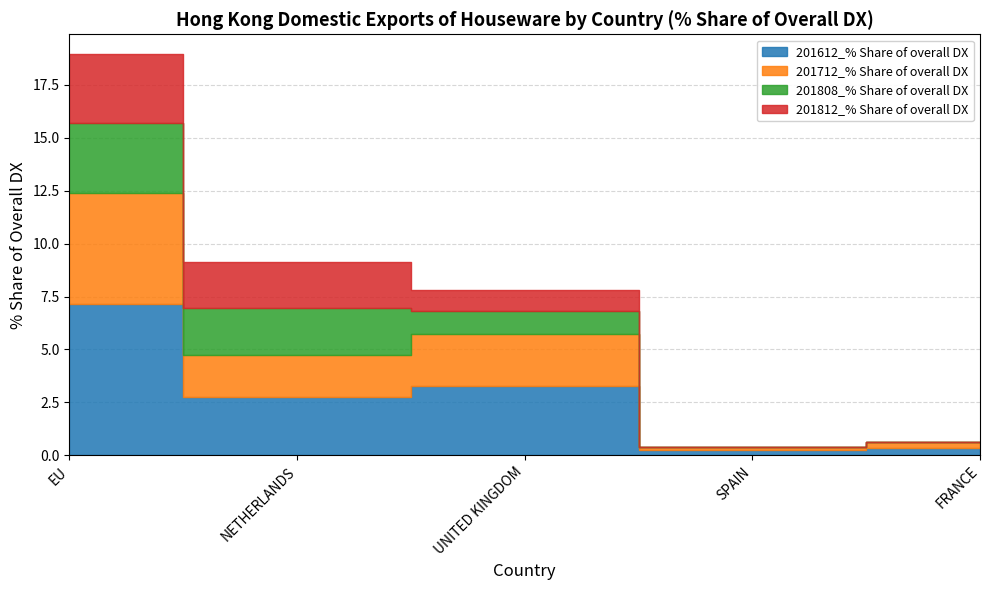

Where does the 201712_% Share of overall DX series first go above 1?

EU